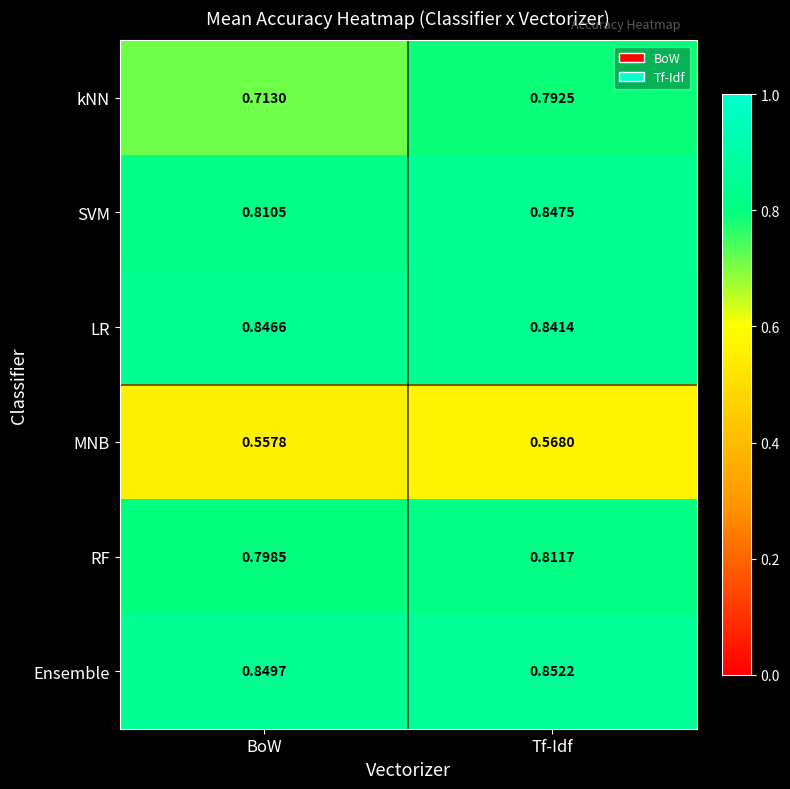

At which label is kNN closest to 0?

BoW